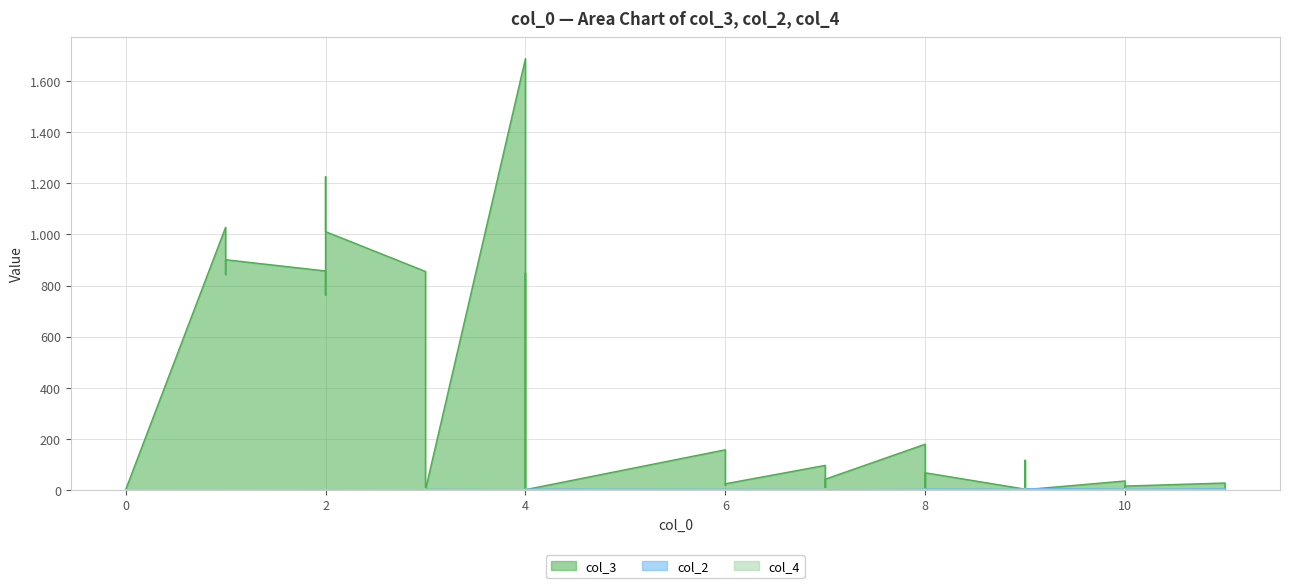

Reading left to right, list all the values displayed in this chart.

col_3: 0=1	0=1	1=1028	1=843	1=845	1=901	2=857	2=763	2=1226	2=1011	3=855	3=12	3=5	3=4	3=1	3=1	4=1688	4=4	4=849	4=1	6=157	6=27	6=19	6=24	7=96	7=4	7=42	8=179	8=7	8=67	9=3	9=116	9=67	9=1	10=35	10=3	10=9	10=15	11=27	11=4
col_2: 0=1	0=1	1=1	1=1	1=1	1=1	2=1	2=1	2=1	2=1	3=1	3=2	3=2	3=2	3=2	3=2	4=1	4=2	4=1	4=3	6=2	6=3	6=3	6=2	7=2	7=4	7=2	8=2	8=4	8=3	9=3	9=3	9=4	9=5	10=3	10=4	10=5	10=5	11=4	11=4
col_4: 0=1	0=1	1=2	1=2	1=1	1=1	2=3	2=5	2=0	2=0	3=3	3=0	3=1	3=0	3=2	3=1	4=1	4=2	4=1	4=1	6=1	6=1	6=1	6=1	7=2	7=1	7=4	8=1	8=1	8=1	9=2	9=1	9=3	9=1	10=1	10=3	10=0	10=3	11=1	11=1